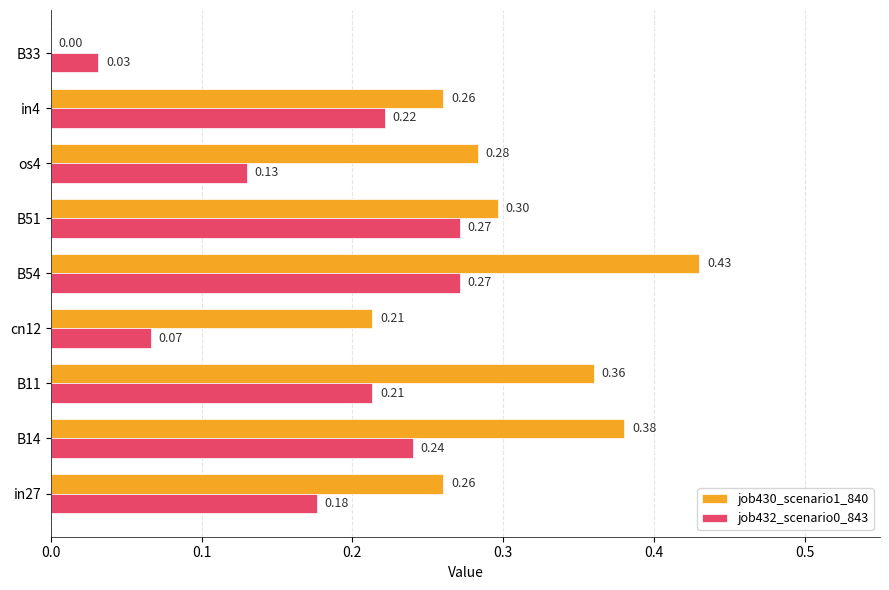

Which series changed the most between B54 and in4?

job430_scenario1_840